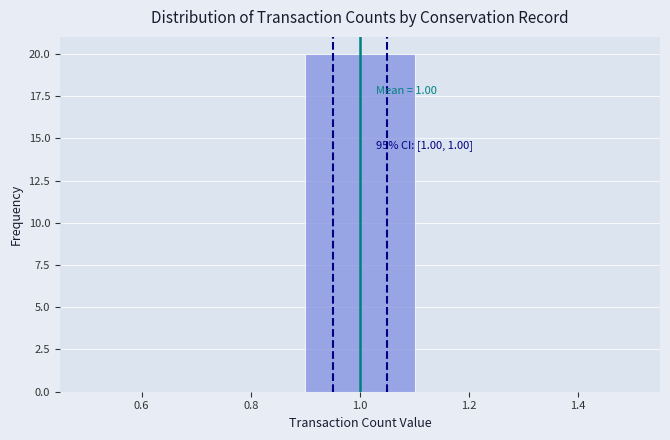

Over which range of the x-axis is the bar tallest?

0.9 to 1.1